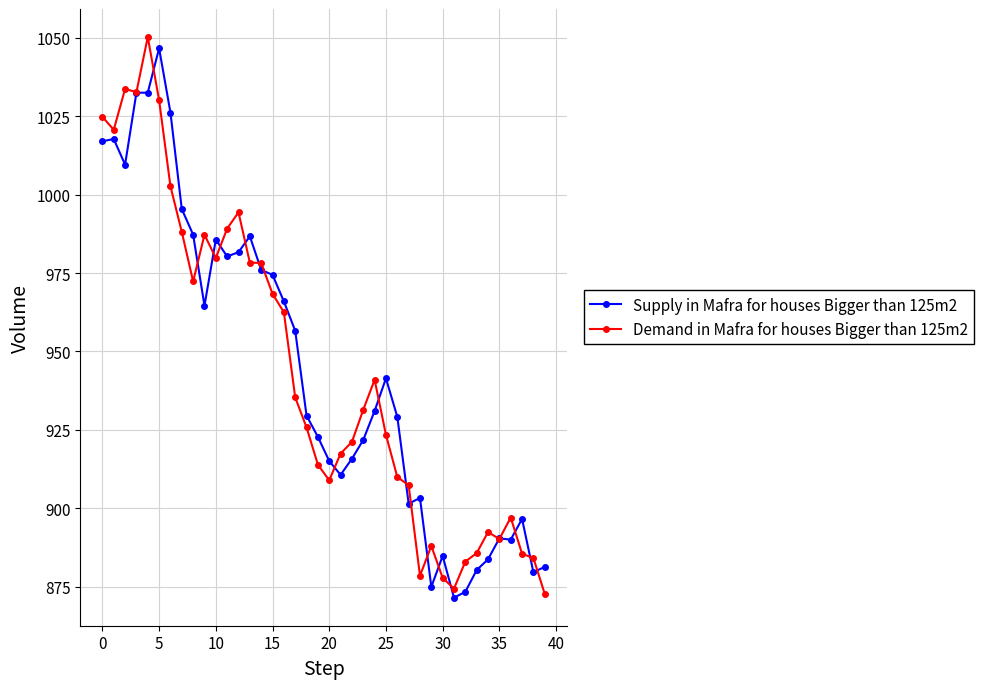

What is the minimum value for Demand in Mafra for houses Bigger than 125m2?

872.7